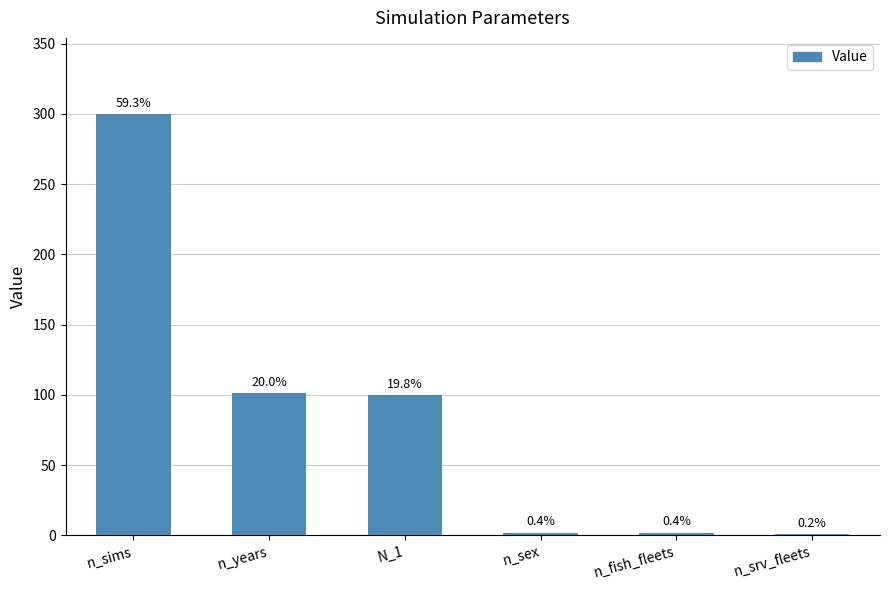

Reading left to right, what are all the values shown in this chart?

n_sims=300	n_years=101	N_1=100	n_sex=2	n_fish_fleets=2	n_srv_fleets=1